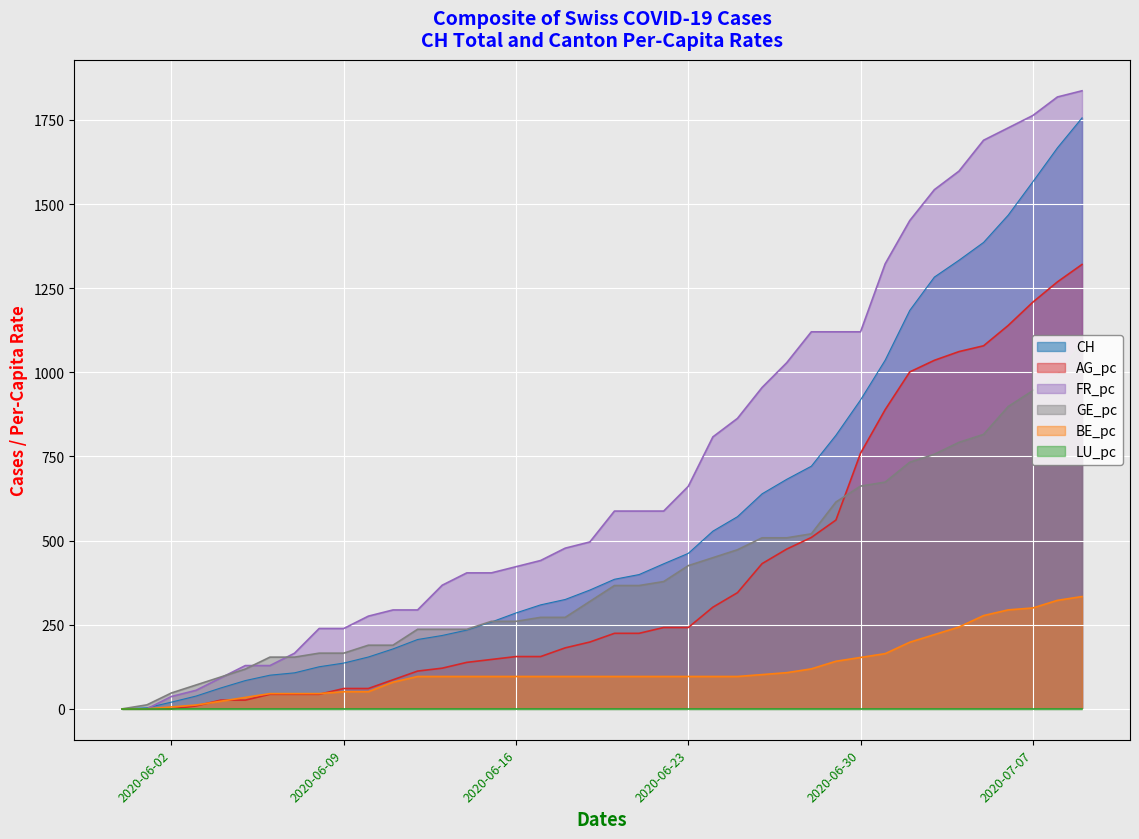

What is the difference between the maximum and second lowest values in the FR_pc series?

1836.5